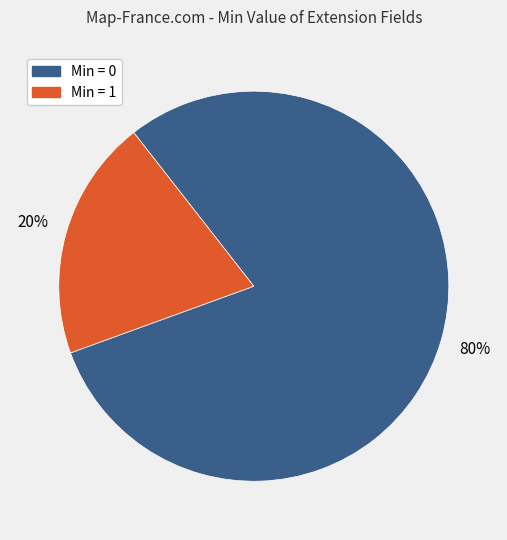

To the nearest percent, what is the average slice percentage?

50%